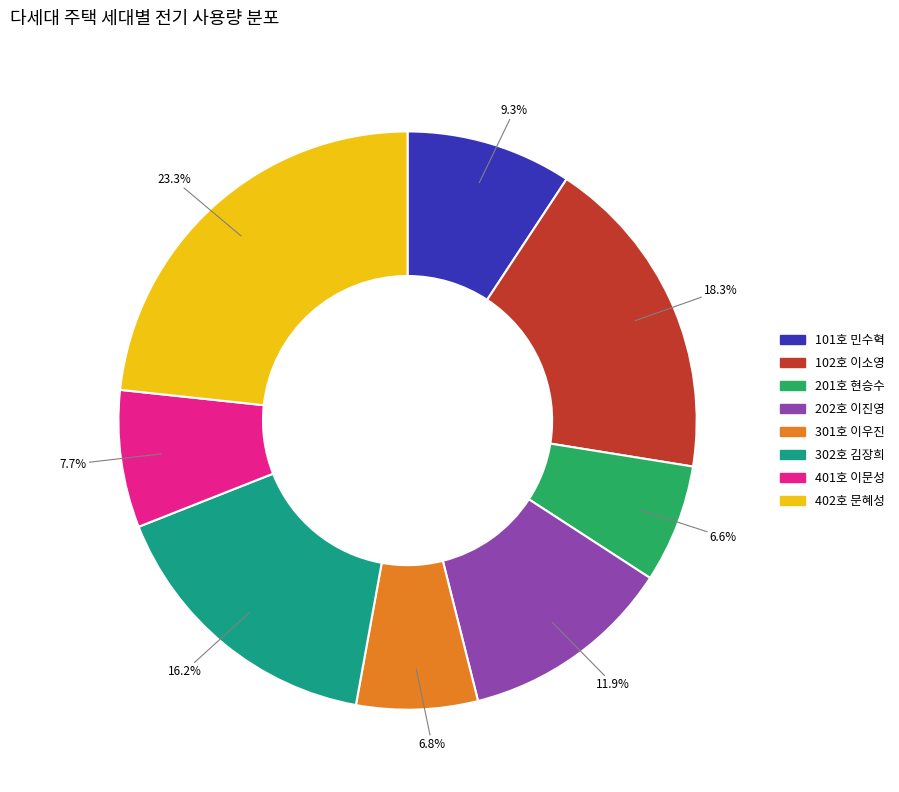

Combined, do 101호 민수혁 and 401호 이문성 account for over 50%?

No